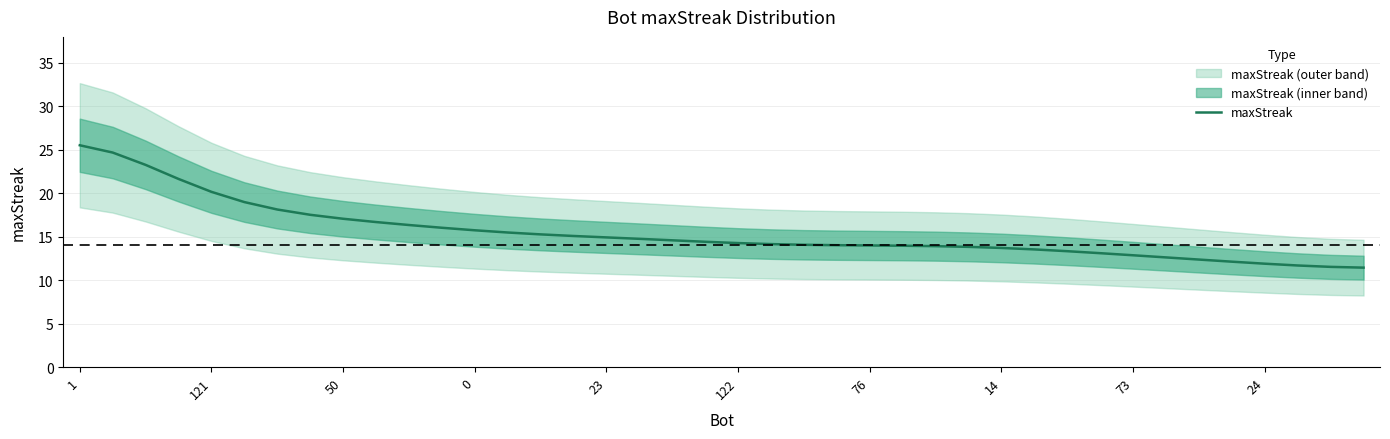

What is the label of the 13th point from the left?

12